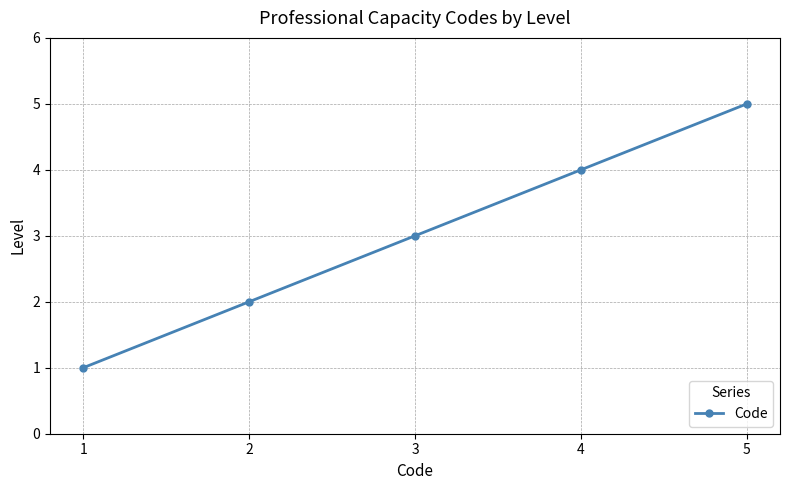

What is the greatest value displayed?

5